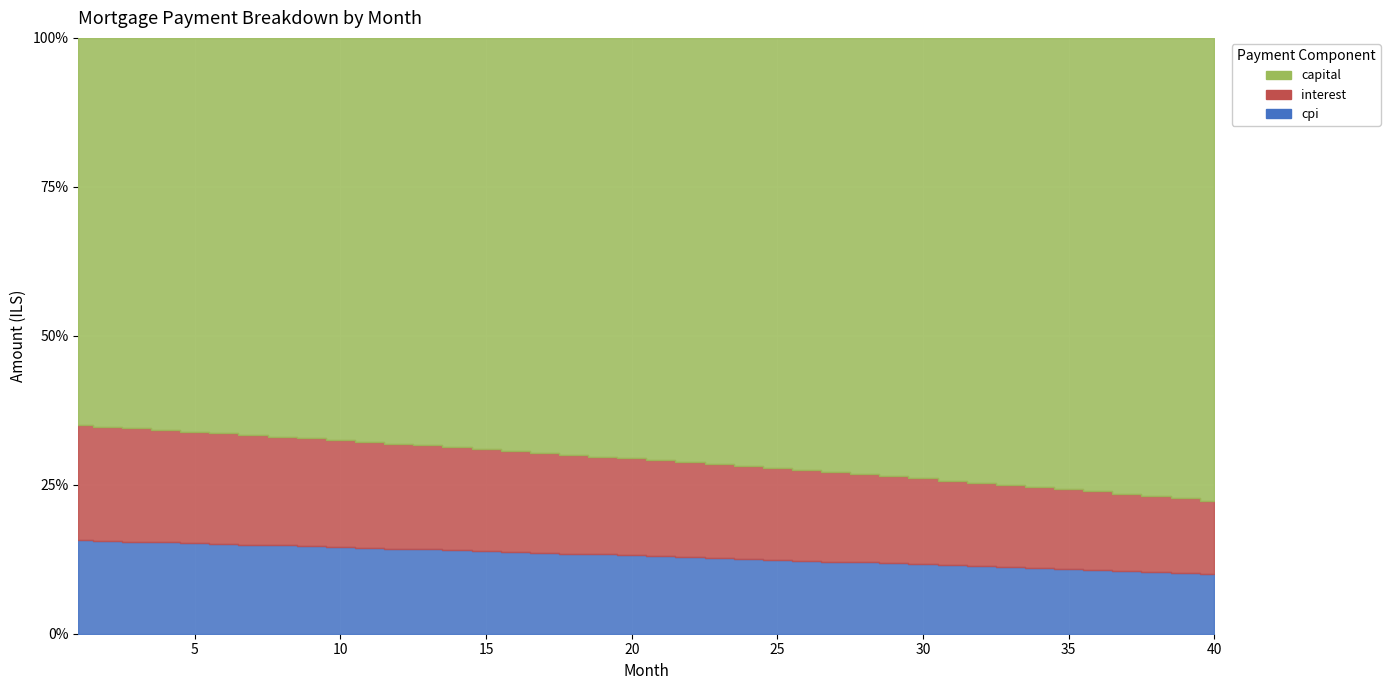

What are all the series names shown in the legend?

interest, capital, cpi